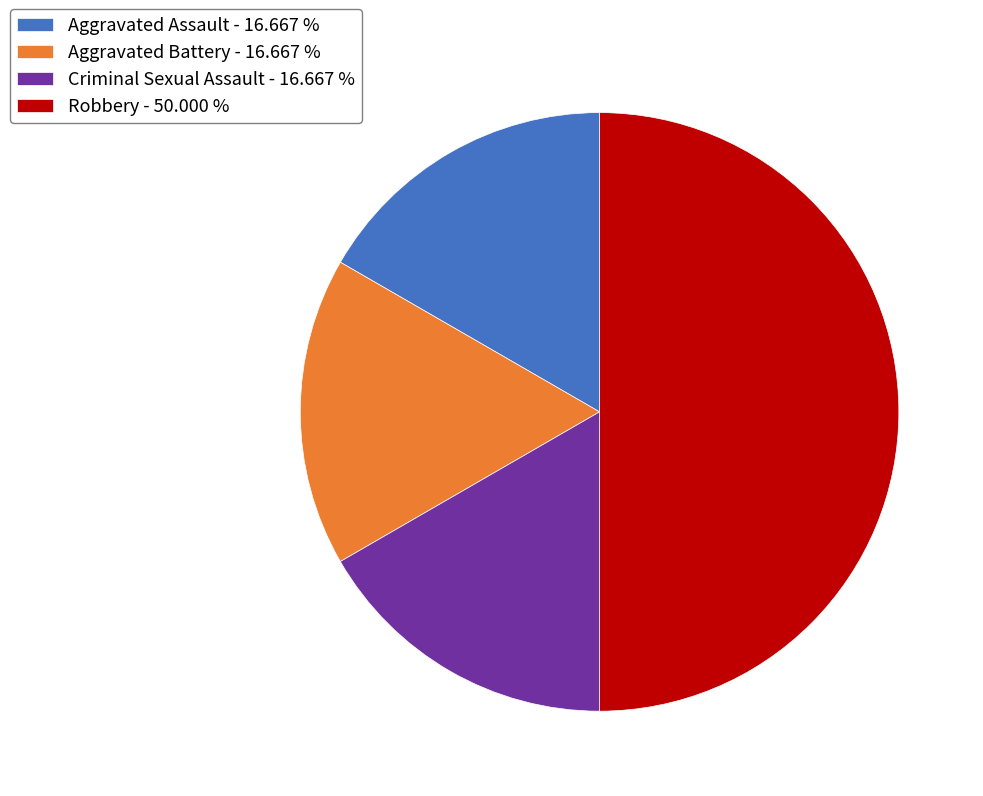

Do Aggravated Battery and Aggravated Assault together represent more than half of the pie?

No